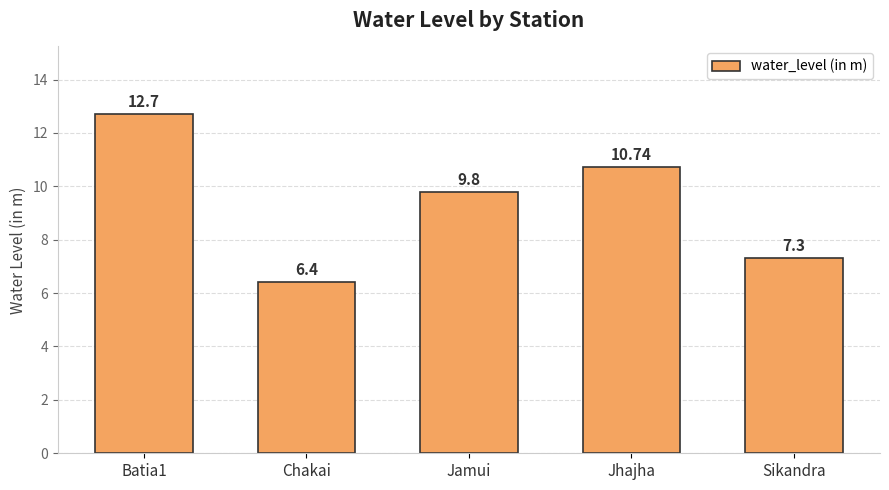

What value does the data have at Chakai?

6.4